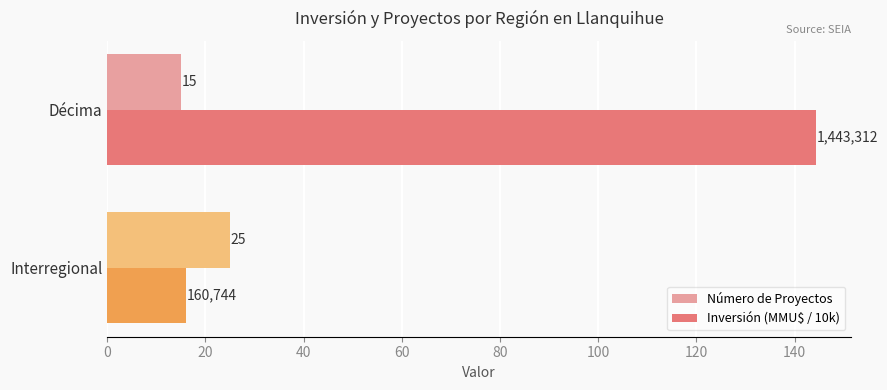

List the labels in order of Inversión (MMU$ / 10k) value, smallest first.

Interregional, Décima